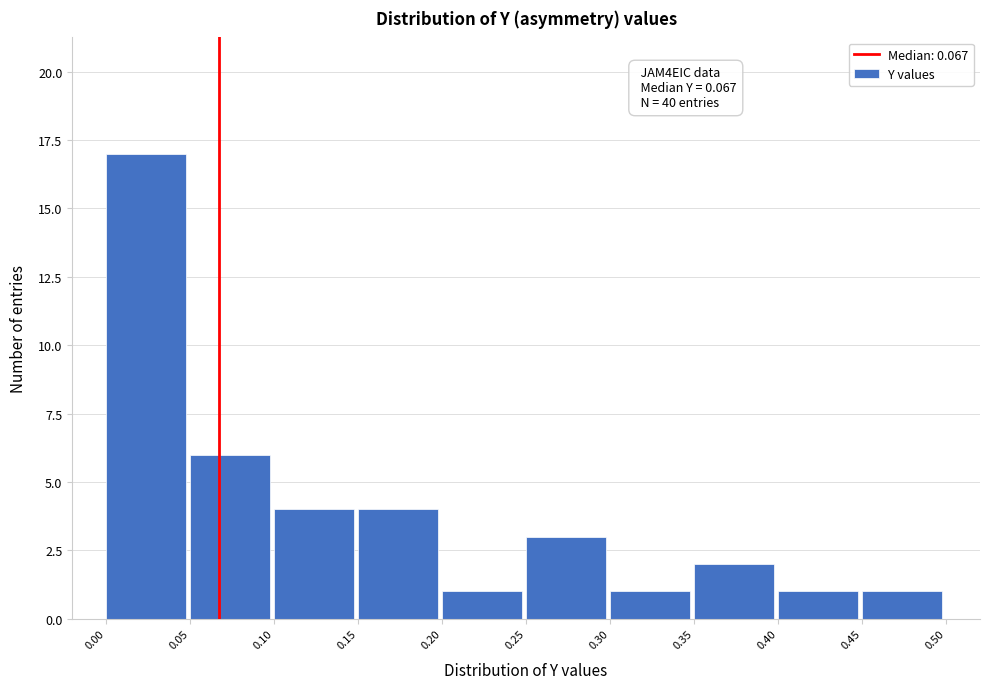

Which range on the x-axis has the tallest bar?

0.00 to 0.05